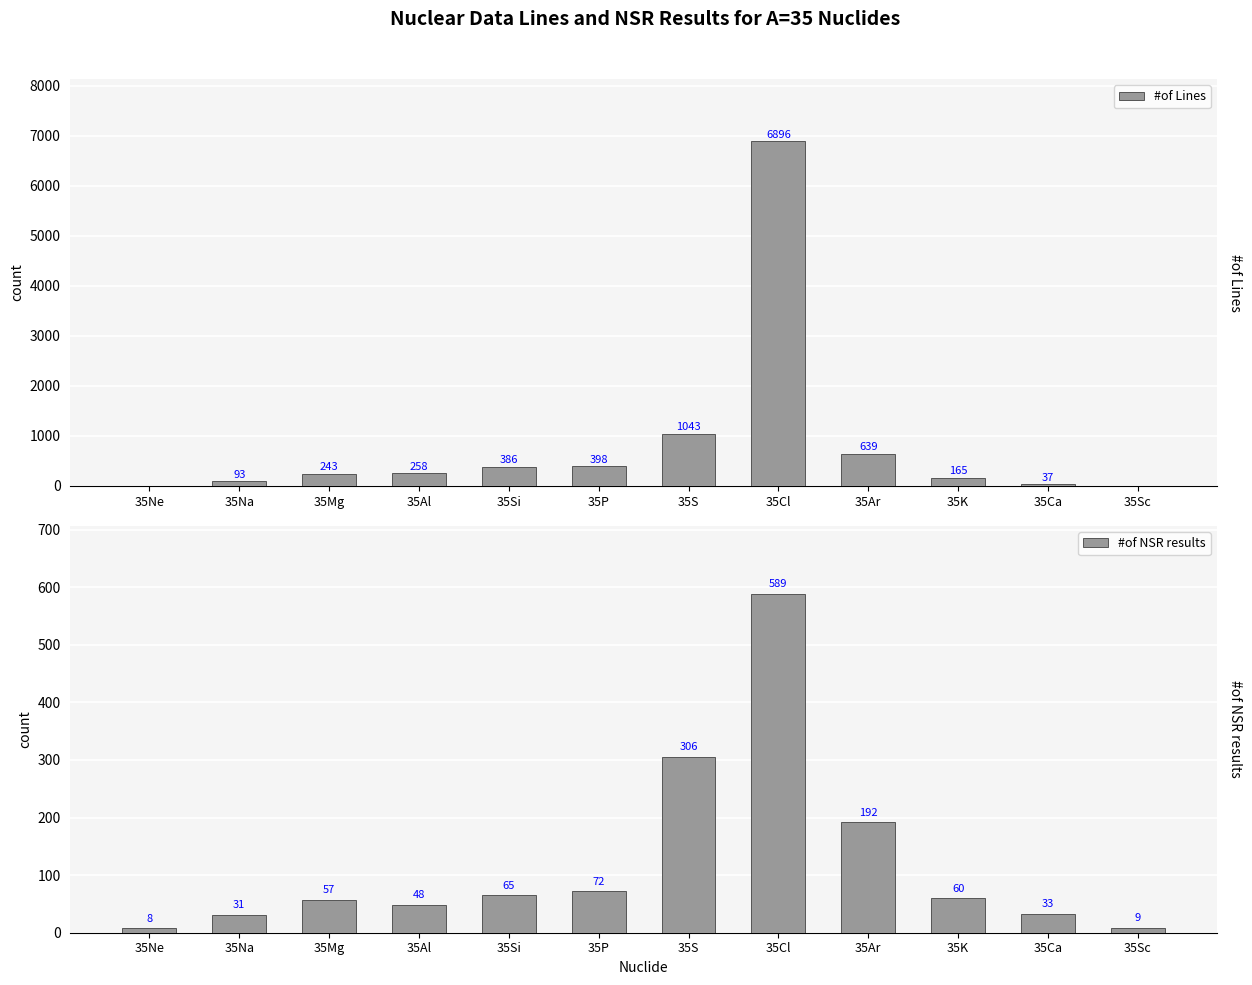

At how many categories does at least one series exceed 4584?

1